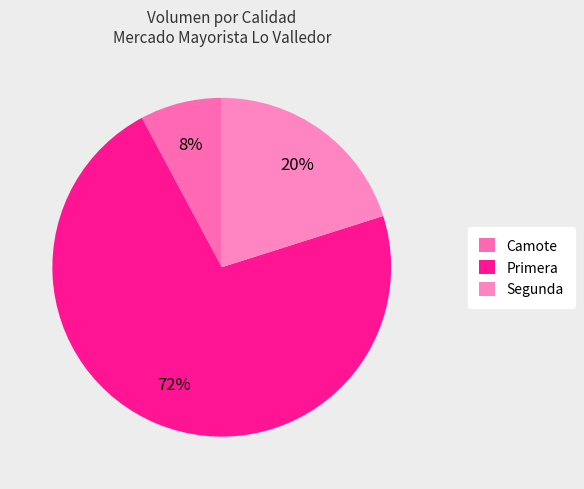

How many slices are in this pie chart?

3